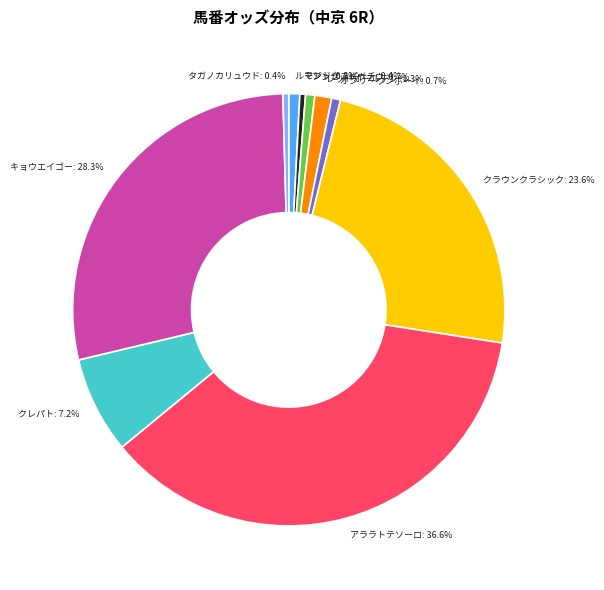

Approximately how many times larger is the value at オンリーワンボーイ compared to ルモンド?

0.8